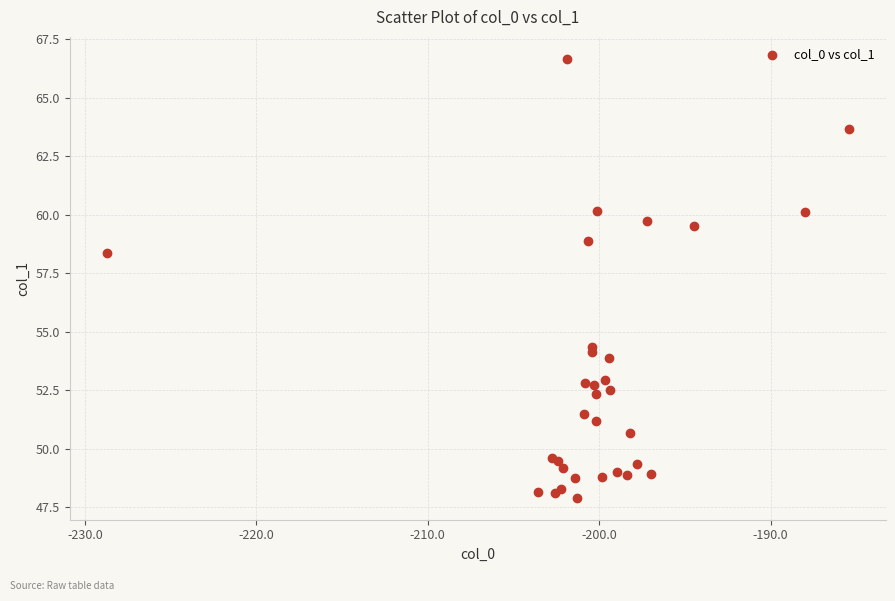

What Y value in the scatter plot is closest to 57?

58.4